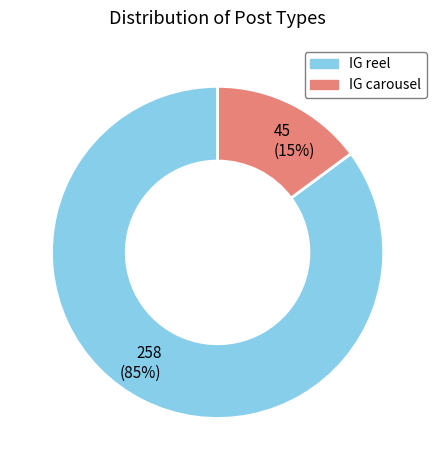

What is the majority slice?

258 (85%)